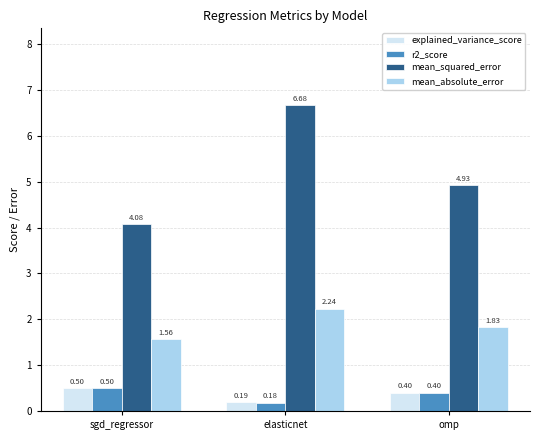

List the labels in order of explained_variance_score value, smallest first.

elasticnet, omp, sgd_regressor